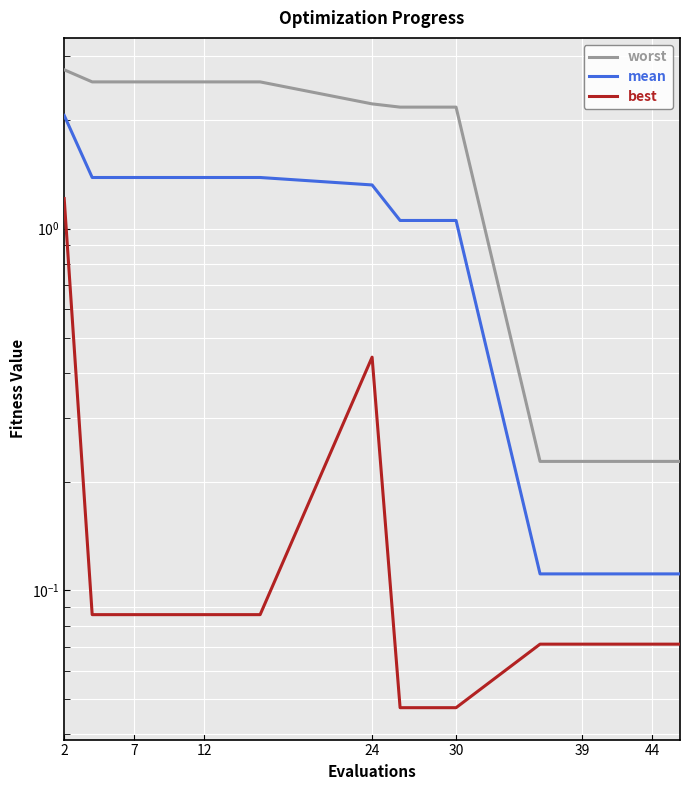

What is the difference between the highest and lowest values at 7?

2.5